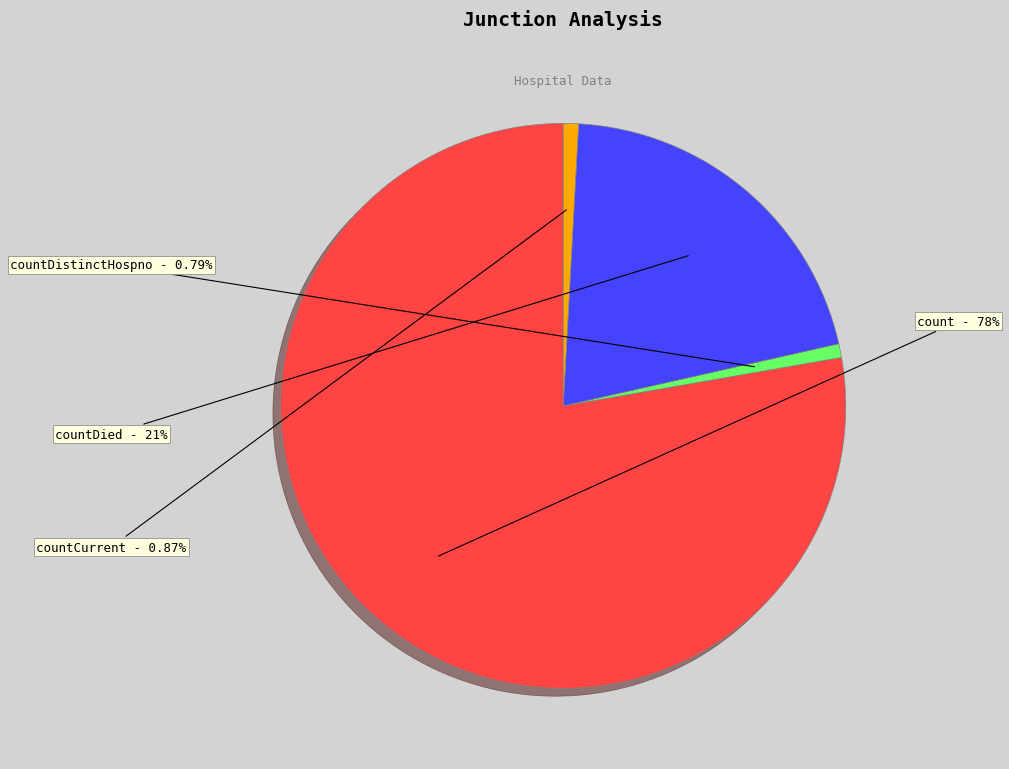

Approximately how many times larger is the value at countDied compared to count?

0.3